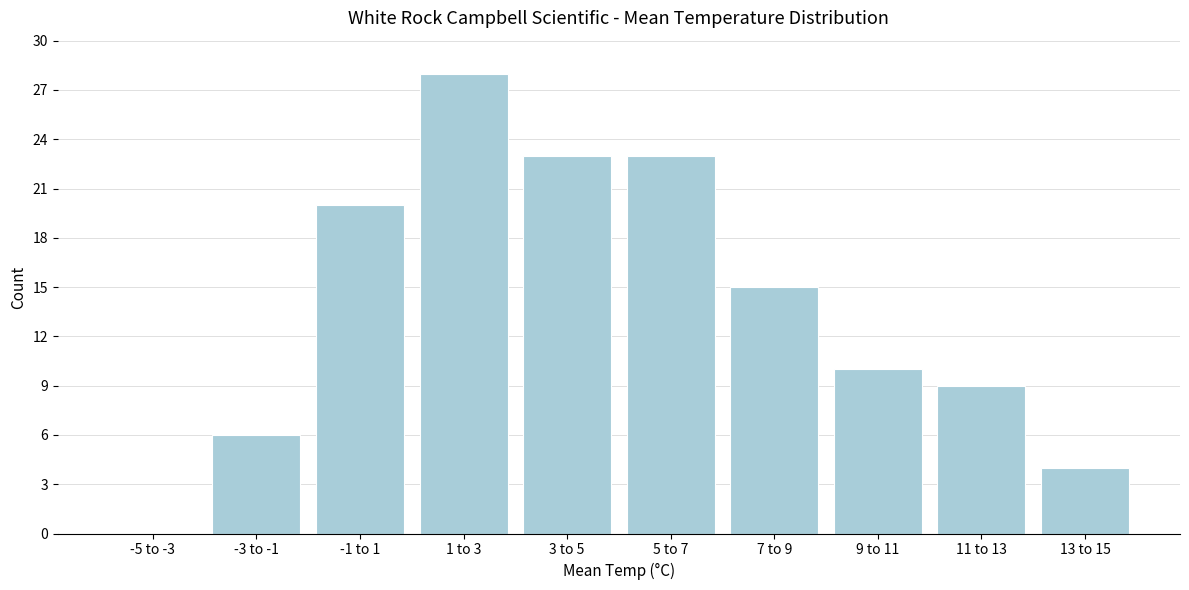

Reading left to right, what are all the values shown in this chart?

-5 to -3=0	-3 to -1=6	-1 to 1=20	1 to 3=28	3 to 5=23	5 to 7=23	7 to 9=15	9 to 11=10	11 to 13=9	13 to 15=4